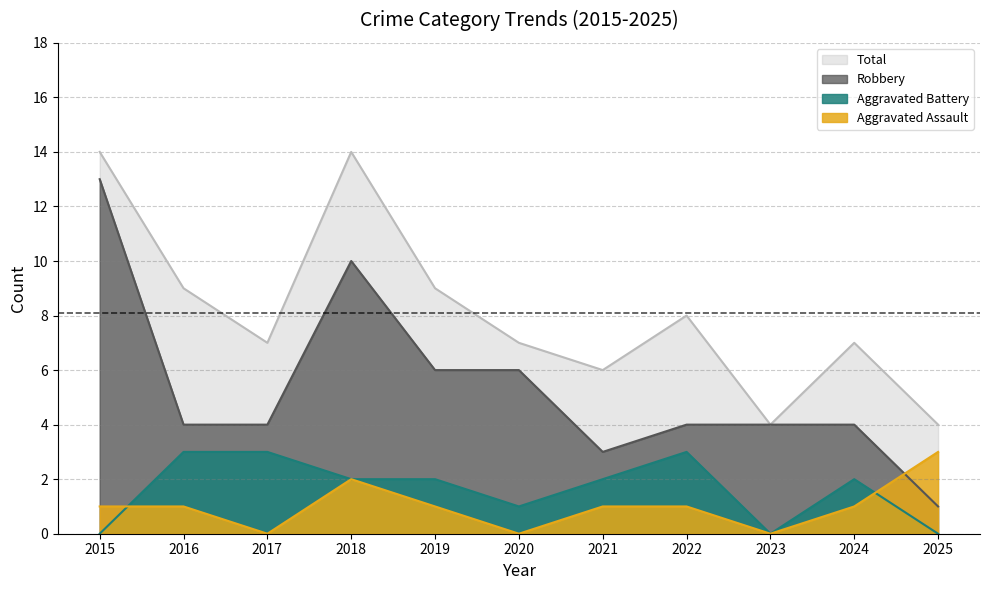

Read the Aggravated Battery value at 2017.

3